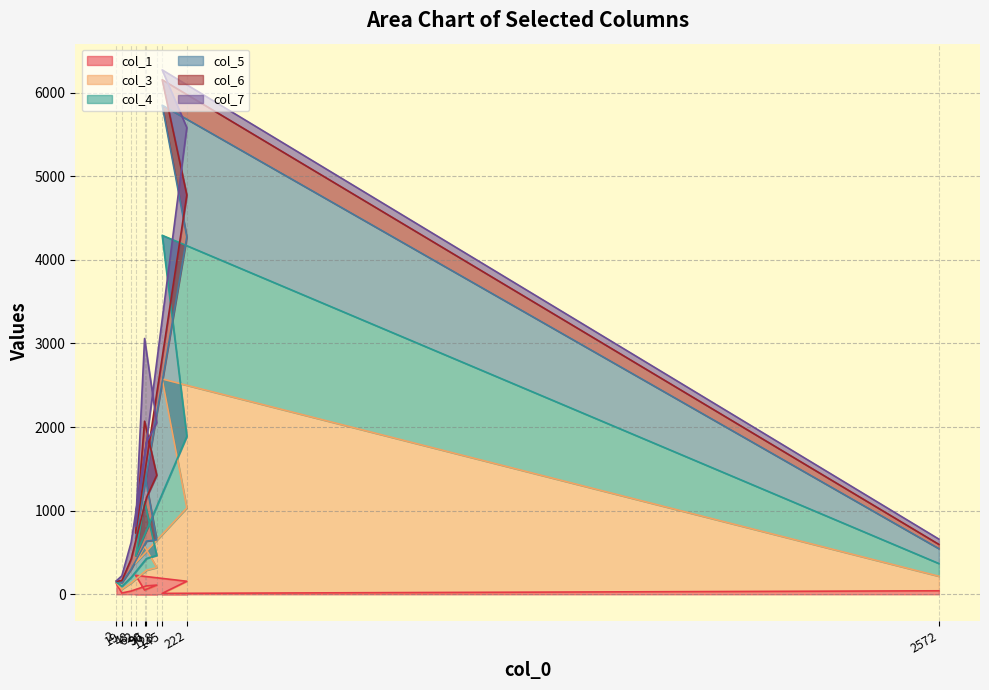

Does the chart display data point markers on the line(s)?

No